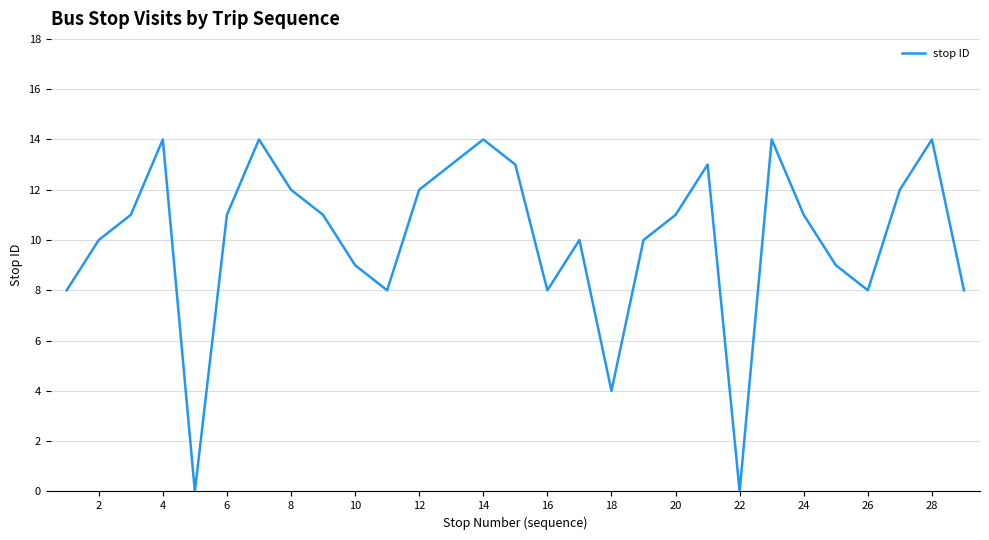

What is the greatest value displayed?

14